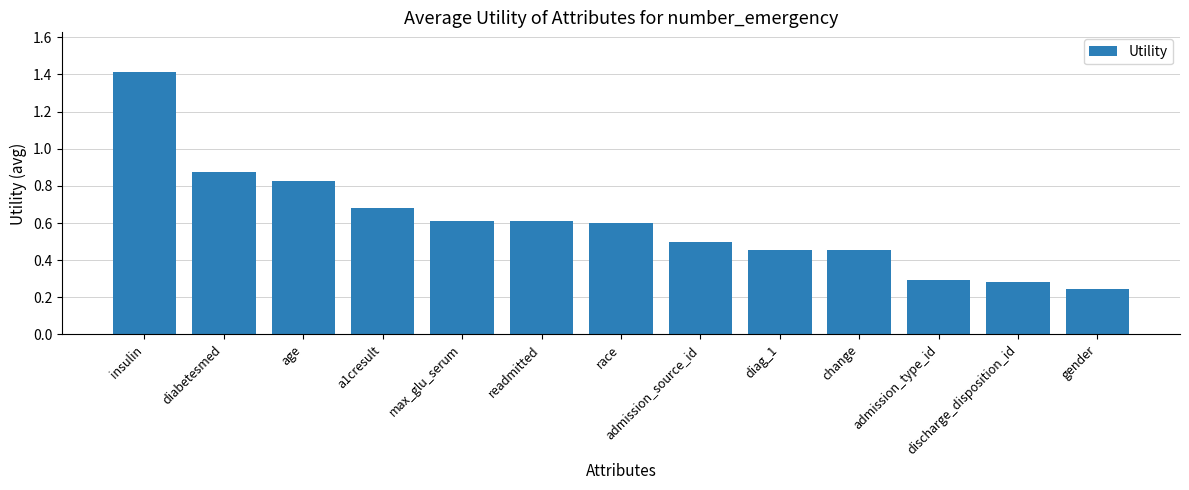

Which label corresponds to the smallest value in the chart?

gender